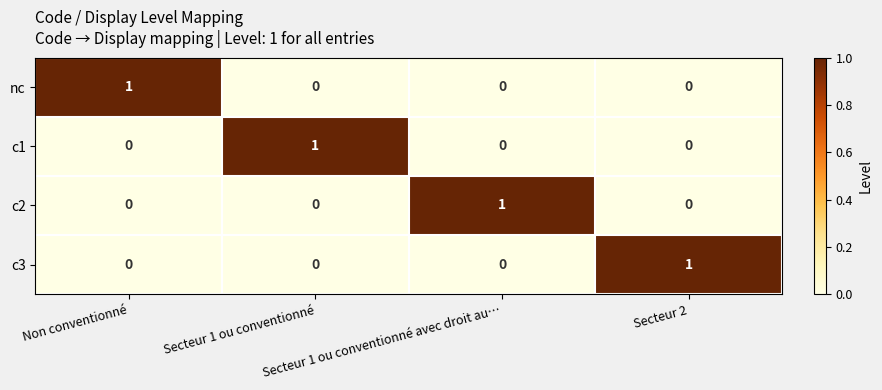

At how many categories does at least one series exceed 0?

4